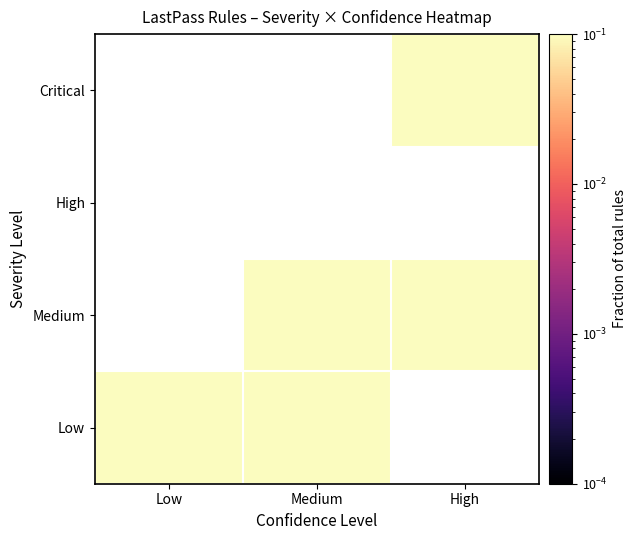

True or false: Low has a value of 0.3 at Medium.

True